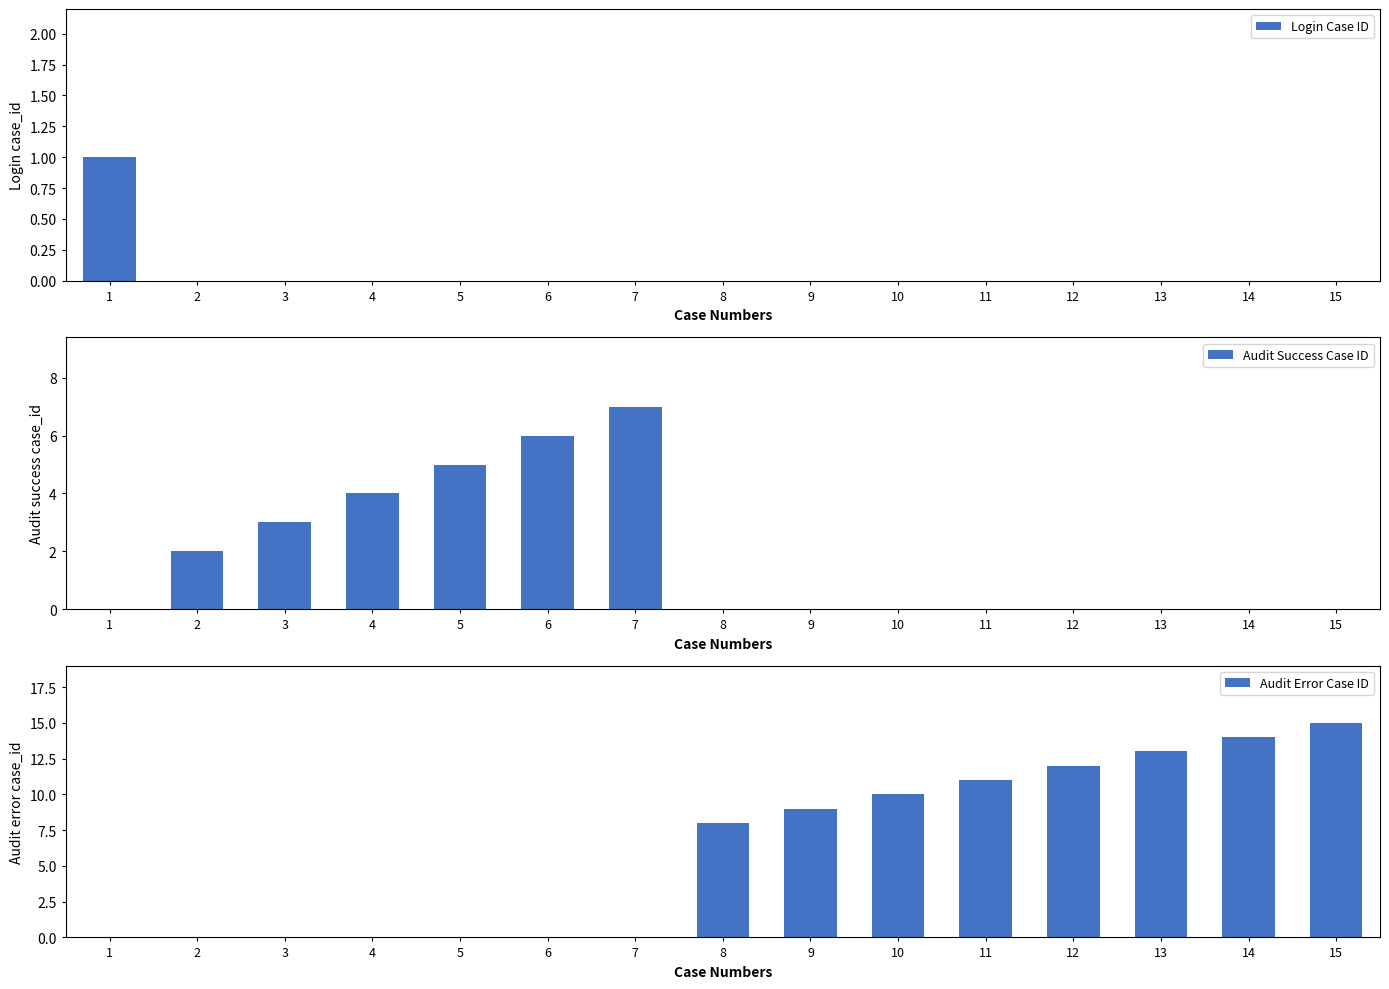

Rank the series at 7 from lowest to highest value.

Login Case ID, Audit Error Case ID, Audit Success Case ID